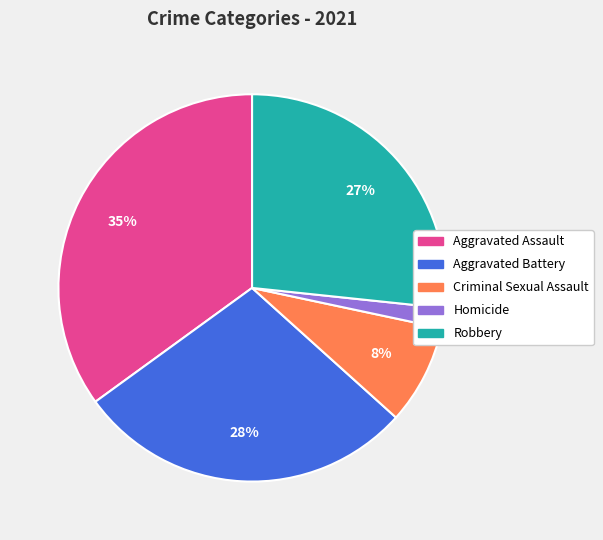

To the nearest percent, what is the difference between the largest and smallest slice percentages?

33%